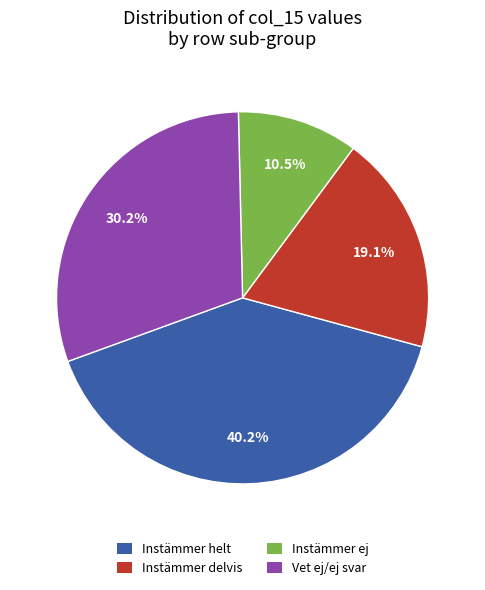

Count the number of slices in the pie.

4